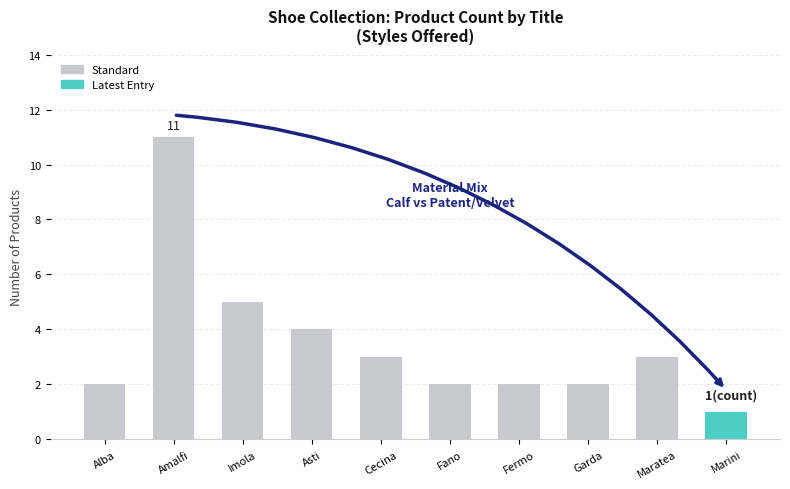

Reading left to right, list all the values displayed in this chart.

Alba=2	Amalfi=11	Imola=5	Asti=4	Cecina=3	Fano=2	Fermo=2	Garda=2	Maratea=3	Marini=1